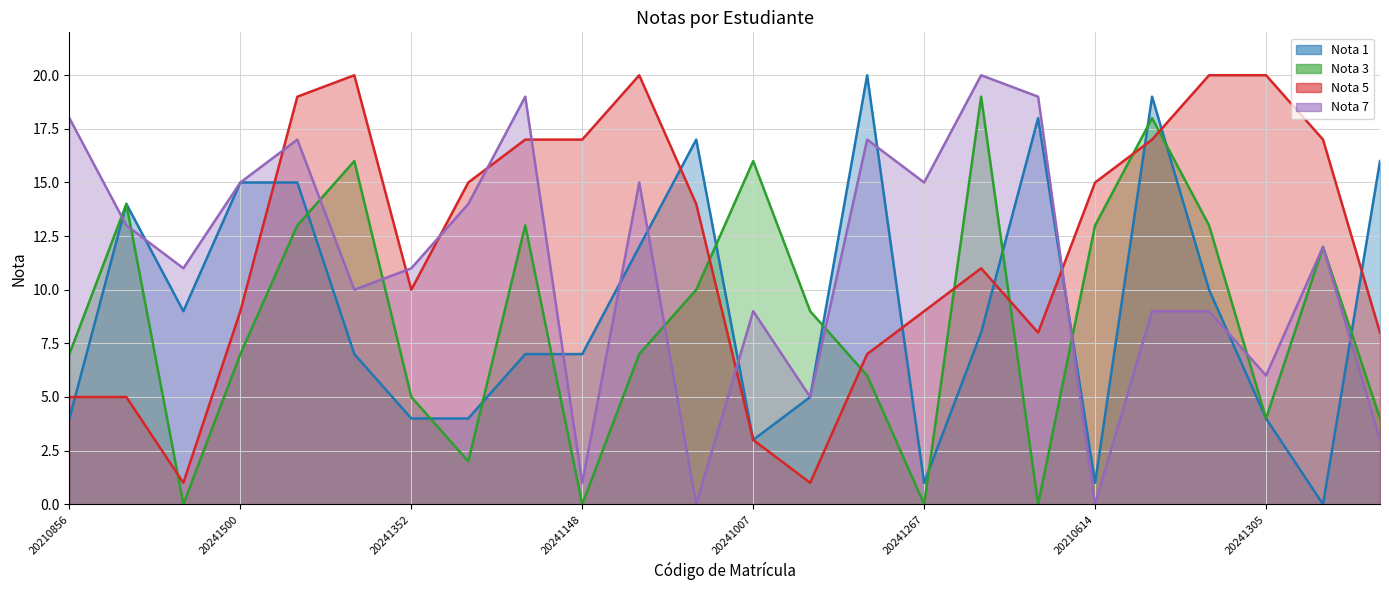

At which category is the sum across all series the highest?

20241348